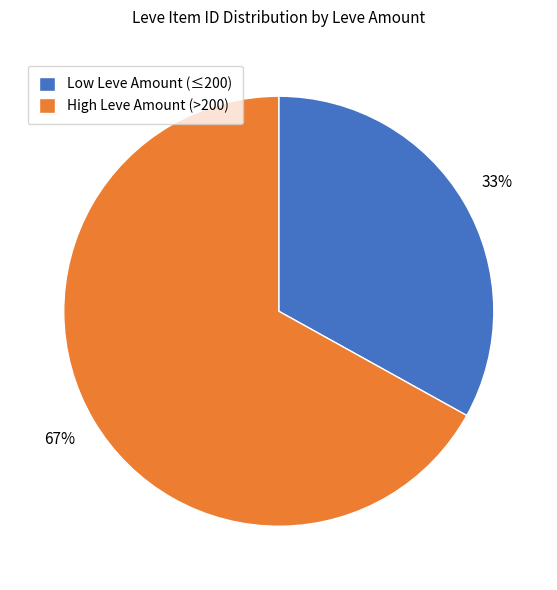

True or false: High Leve Amount (>200) accounts for 60% of the total.

False